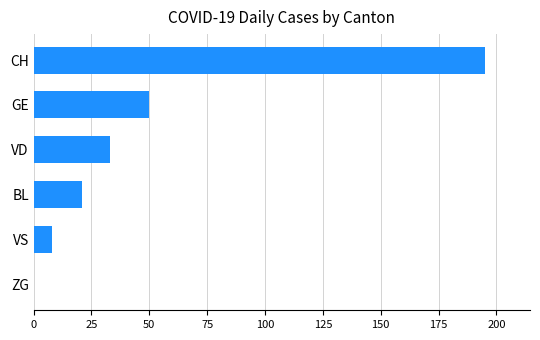

Is it true that the value at CH is 331?

False